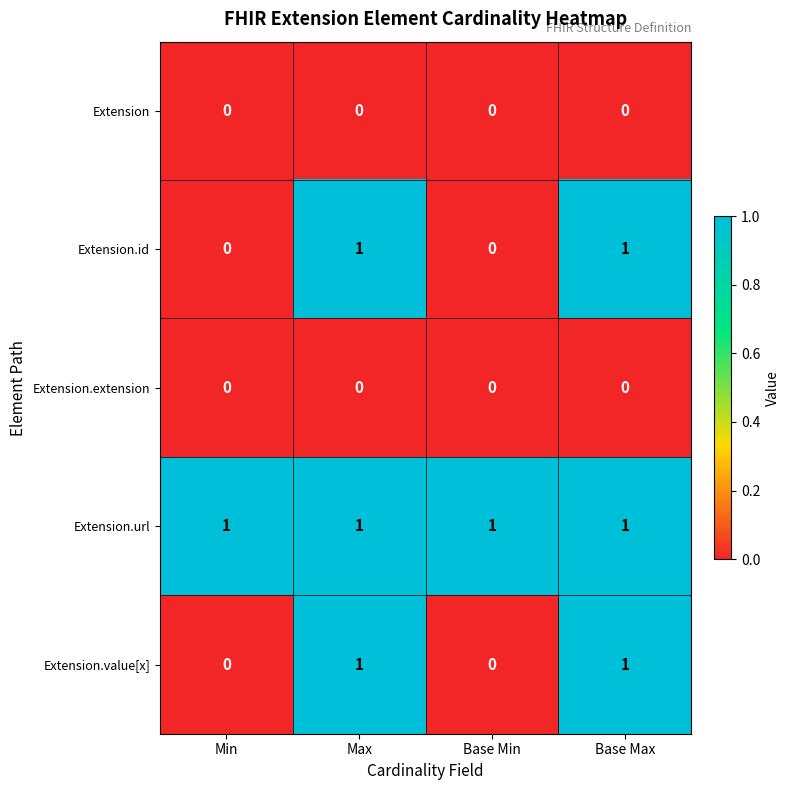

At how many categories does at least one series exceed 0?

4